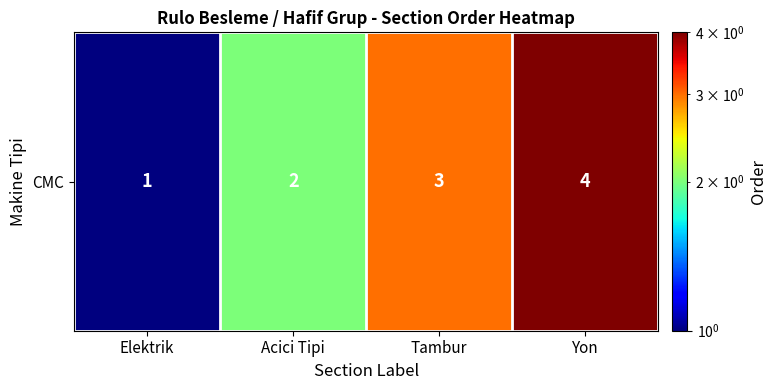

What is the ratio of the value at Tambur to the value at Yon?

0.8